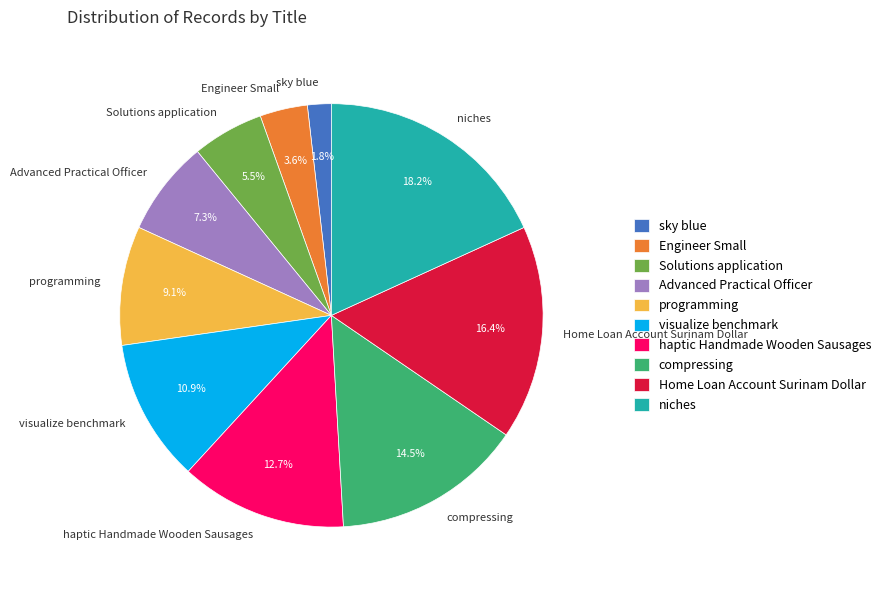

Approximately how many times larger is the value at Advanced Practical Officer compared to compressing?

0.5